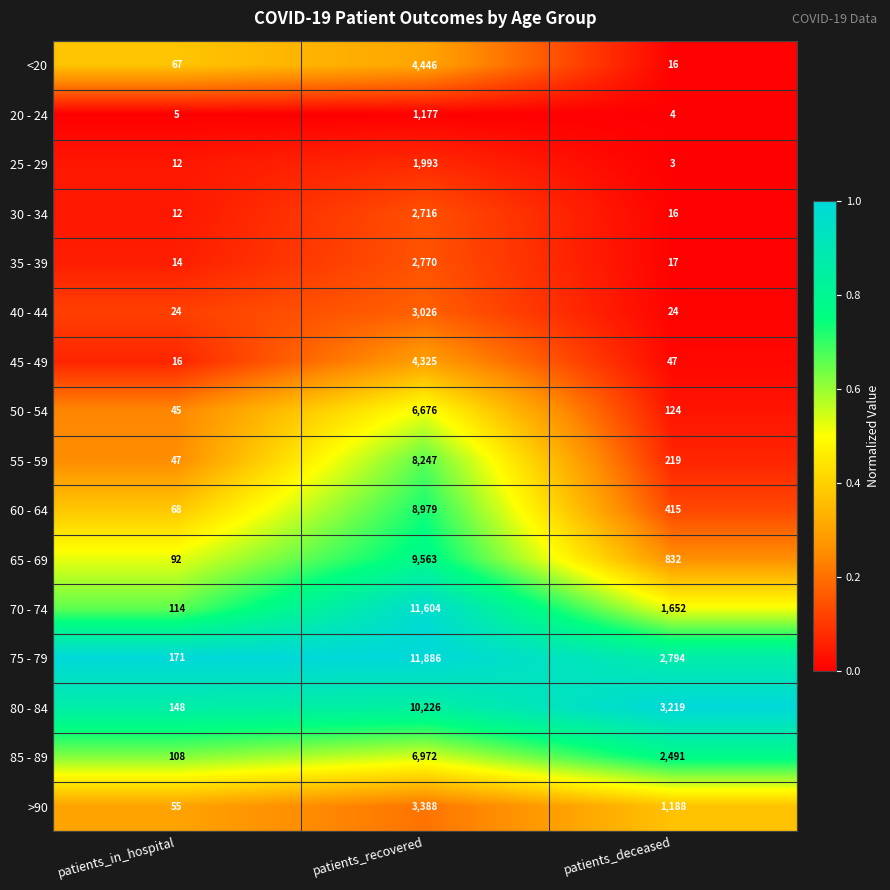

How many distinct data groups are displayed?

16